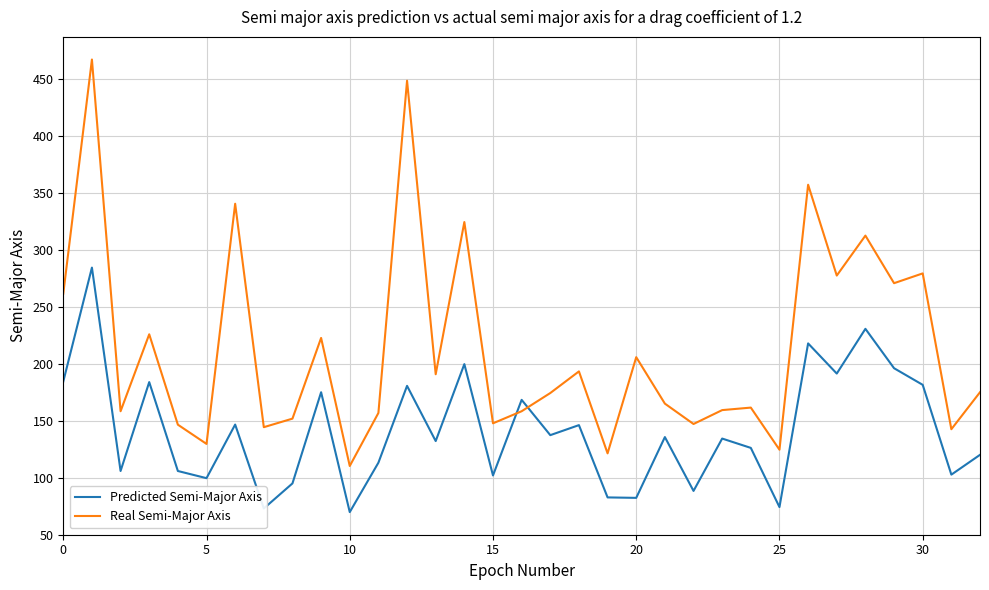

Does the chart display data point markers on the line(s)?

No